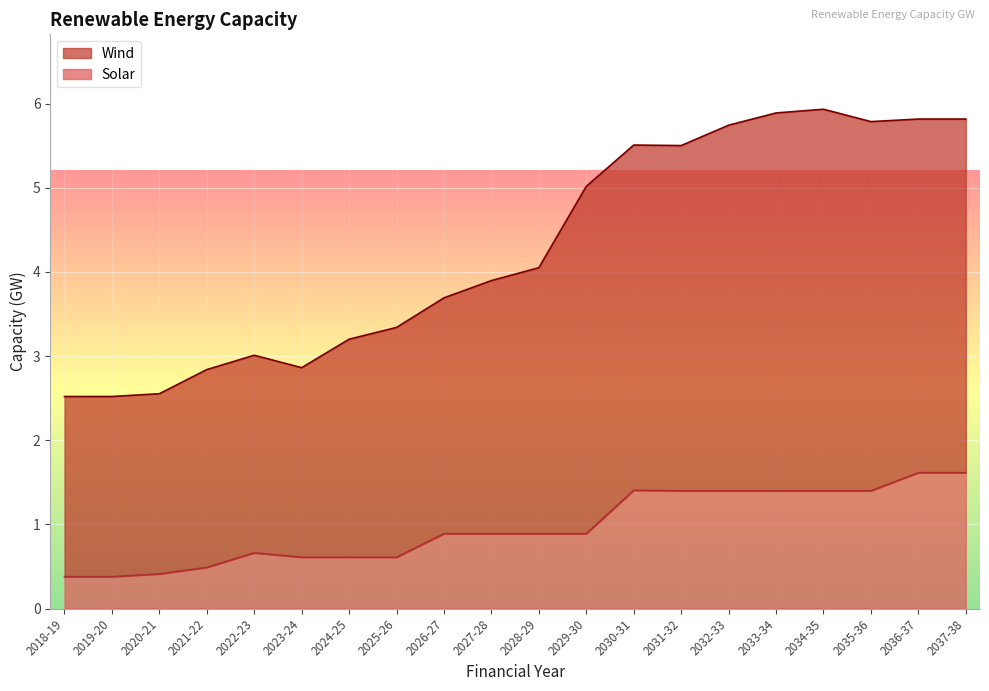

Is it true that Solar equals 0.5 at 2021-22?

True